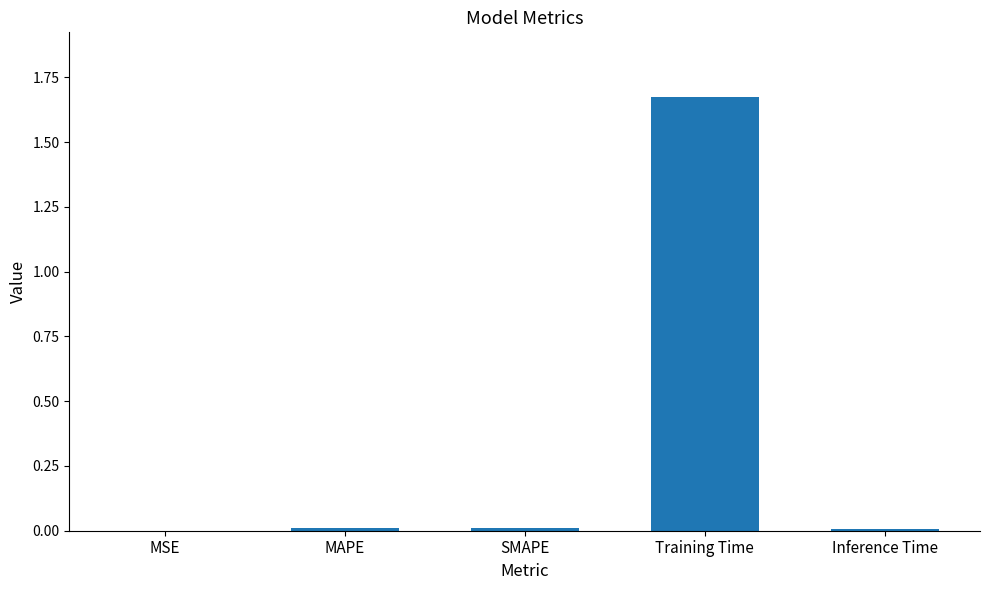

The value at Inference Time is 0.0. True or false?

True